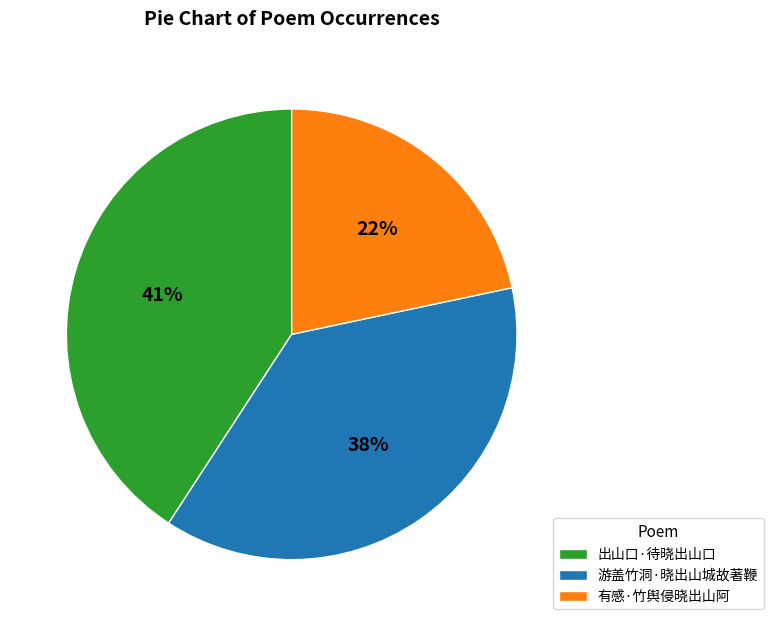

To the nearest percent, what is the average slice percentage?

33%